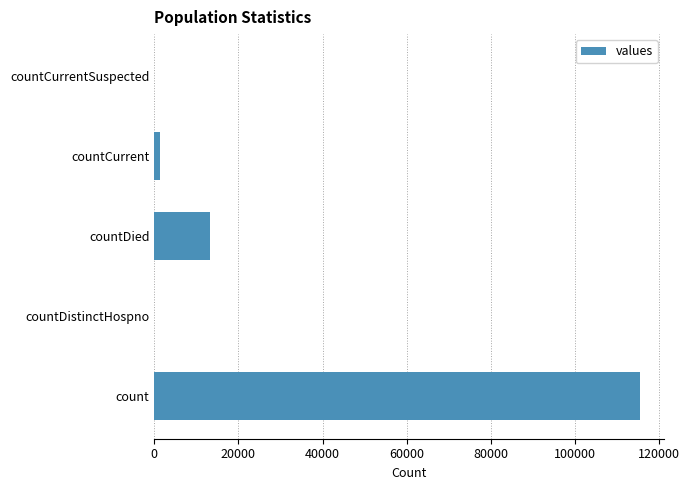

What is the greatest value displayed?

115379